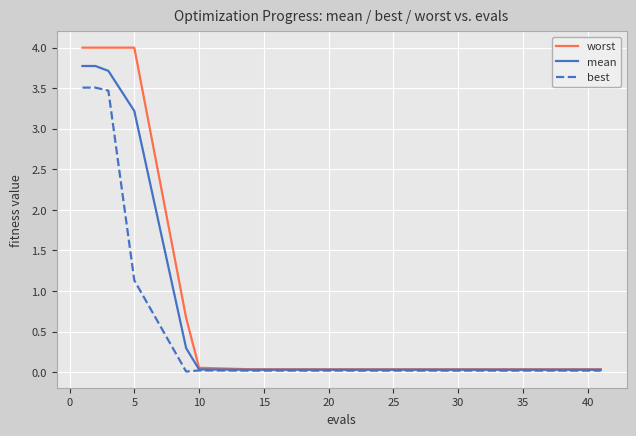

Does the chart have visible grid lines?

Yes